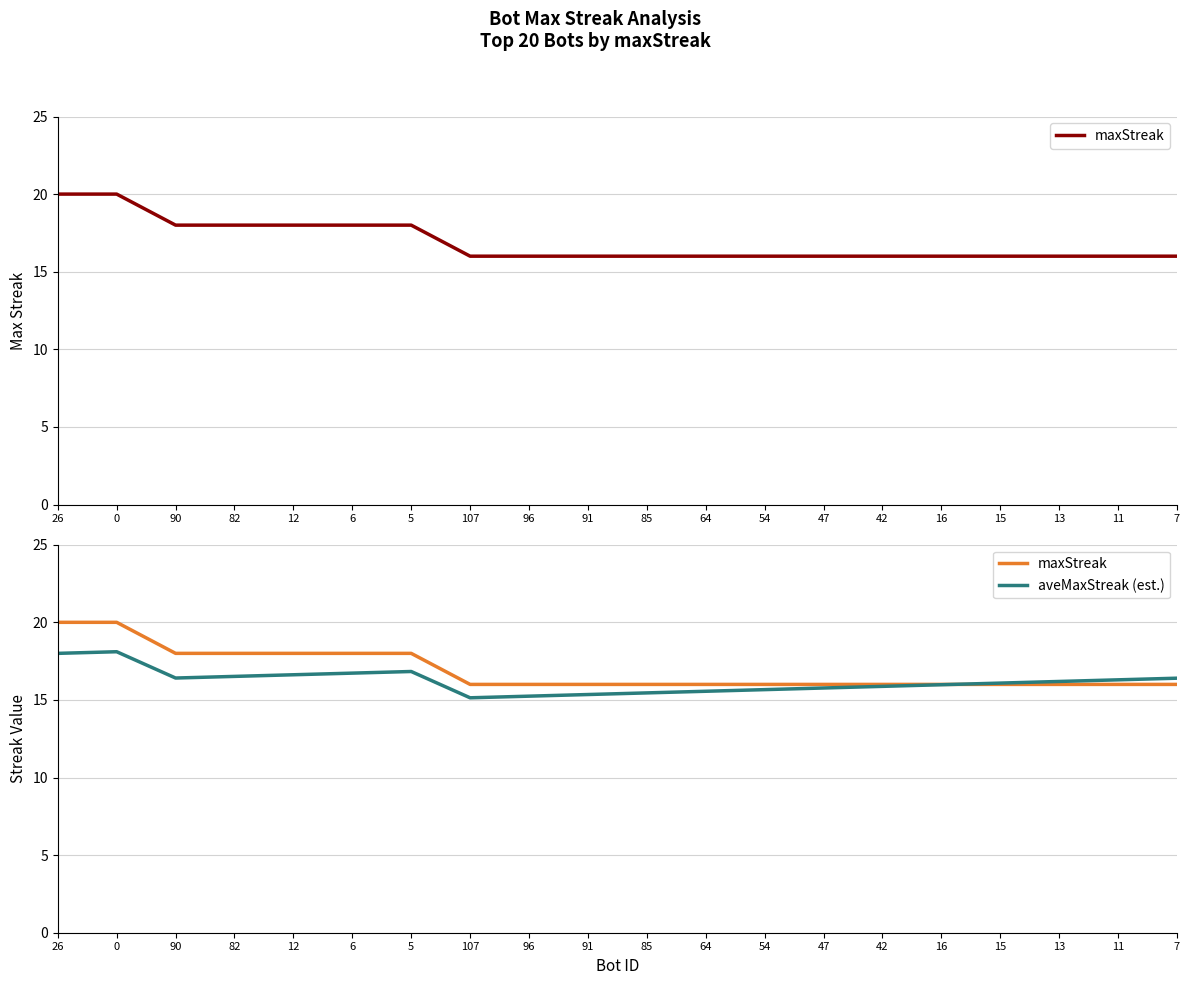

True or false: aveMaxStreak (est.) has a value of 16.2 at 13.

True